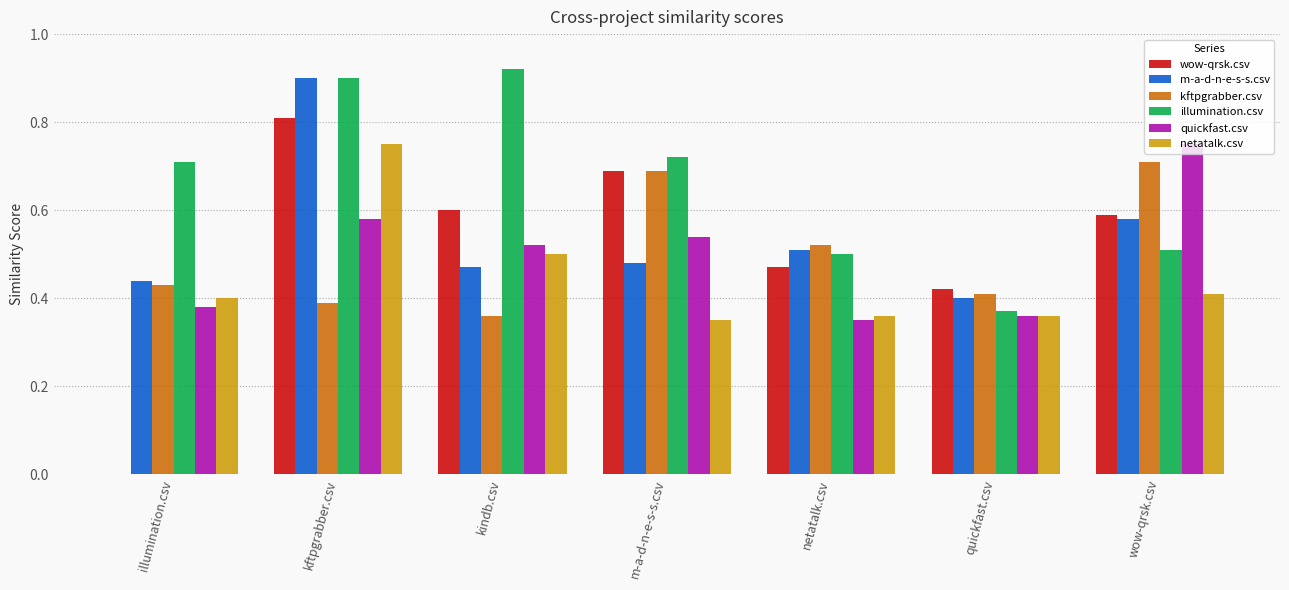

What is the total value across all series at m-a-d-n-e-s-s.csv?

3.5